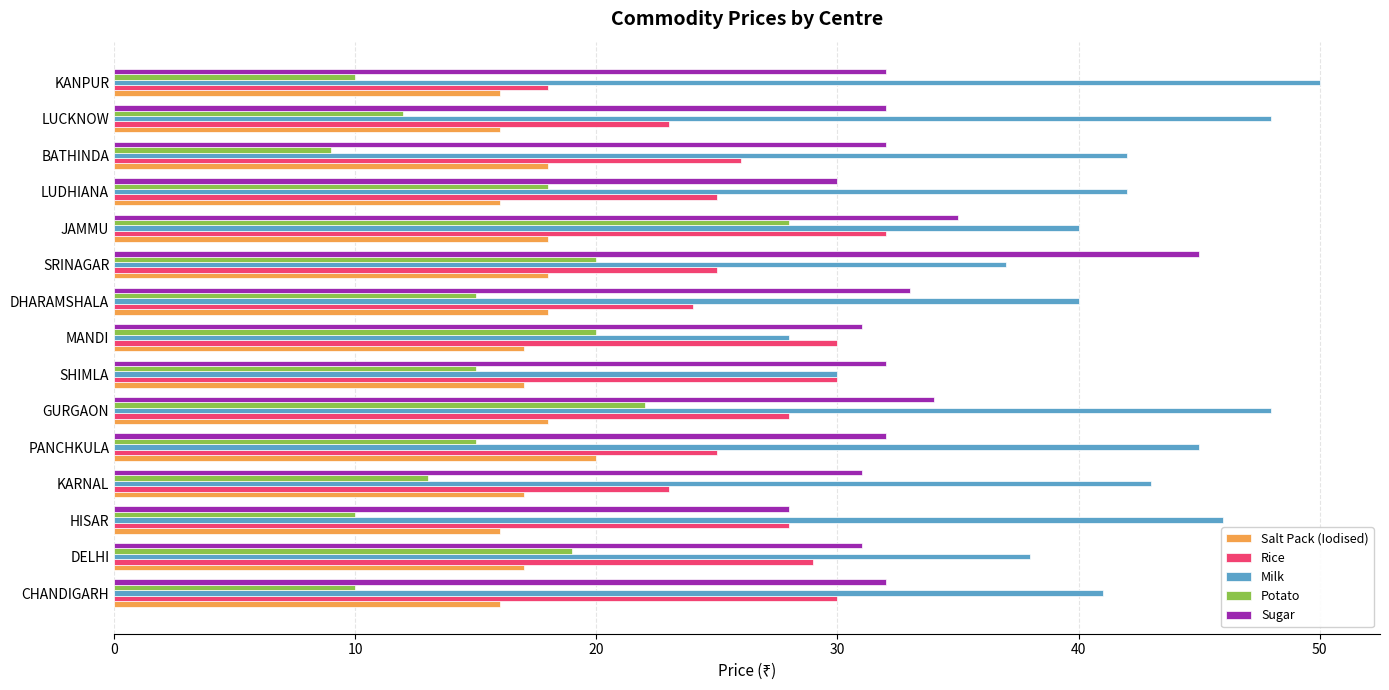

What is the difference between the Rice values at BATHINDA and SHIMLA?

4